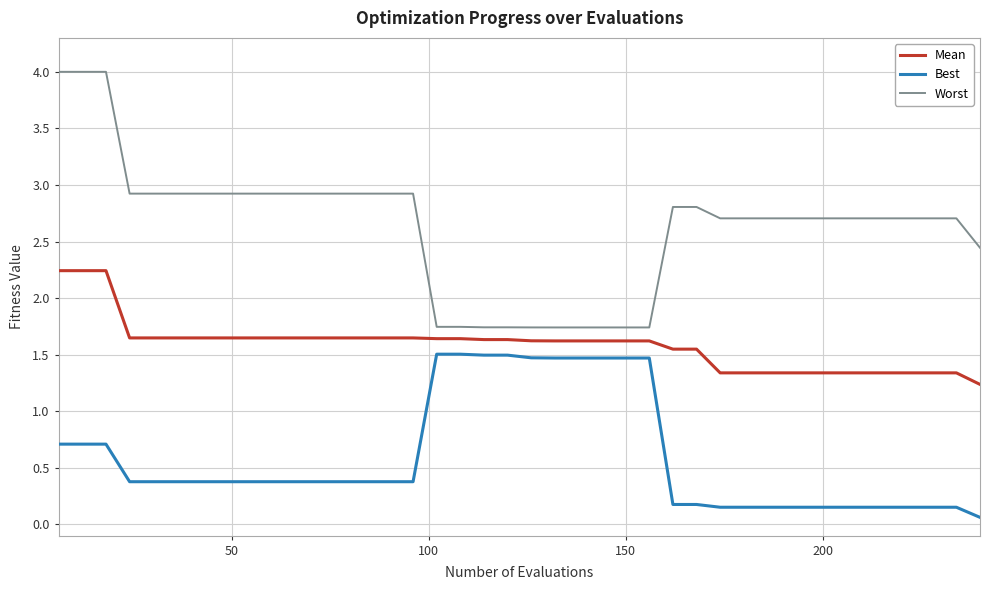

True or false: Mean and Best intersect in this chart.

False